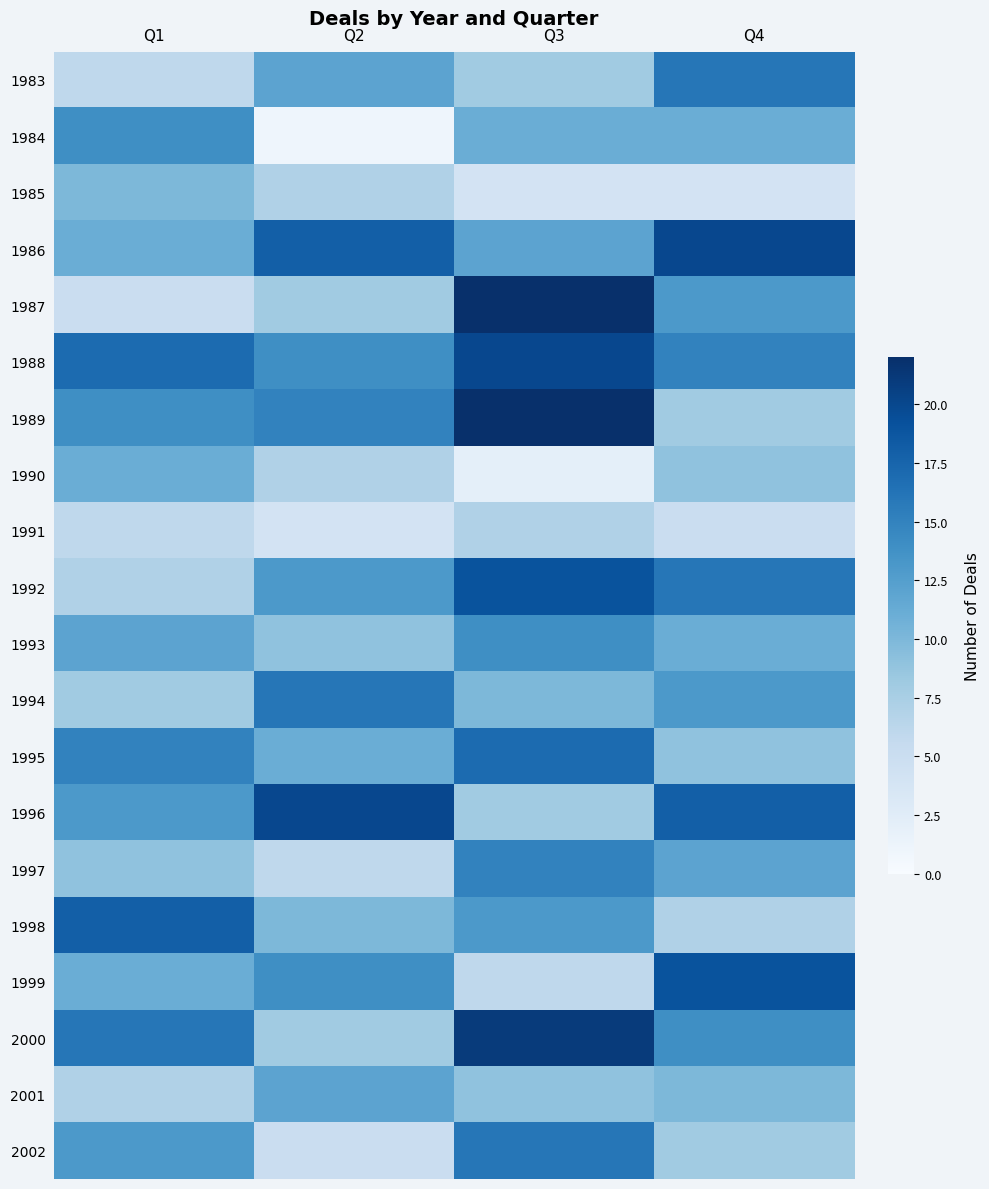

Reading left to right, extract all data points from this chart.

1983: Q1=6	Q2=12	Q3=8	Q4=16
1984: Q1=14	Q2=1	Q3=11	Q4=11
1985: Q1=10	Q2=7	Q3=4	Q4=4
1986: Q1=11	Q2=18	Q3=12	Q4=20
1987: Q1=5	Q2=8	Q3=22	Q4=13
1988: Q1=17	Q2=14	Q3=20	Q4=15
1989: Q1=14	Q2=15	Q3=22	Q4=8
1990: Q1=11	Q2=7	Q3=2	Q4=9
1991: Q1=6	Q2=4	Q3=7	Q4=5
1992: Q1=7	Q2=13	Q3=19	Q4=16
1993: Q1=12	Q2=9	Q3=14	Q4=11
1994: Q1=8	Q2=16	Q3=10	Q4=13
1995: Q1=15	Q2=11	Q3=17	Q4=9
1996: Q1=13	Q2=20	Q3=8	Q4=18
1997: Q1=9	Q2=6	Q3=15	Q4=12
1998: Q1=18	Q2=10	Q3=13	Q4=7
1999: Q1=11	Q2=14	Q3=6	Q4=19
2000: Q1=16	Q2=8	Q3=21	Q4=14
2001: Q1=7	Q2=12	Q3=9	Q4=10
2002: Q1=13	Q2=5	Q3=16	Q4=8